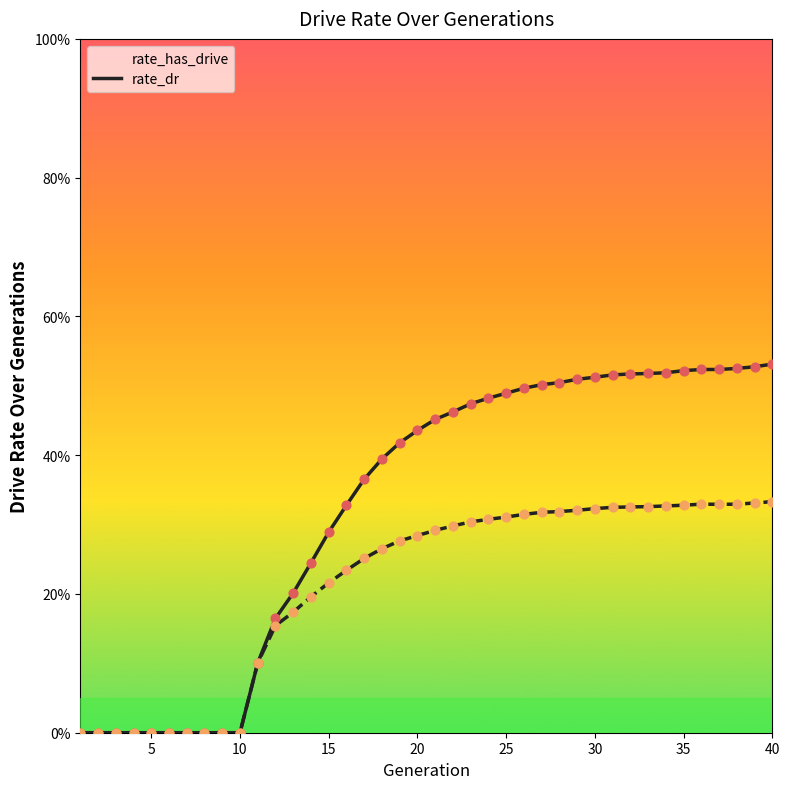

Which series has the largest total across all categories?

rate_has_drive